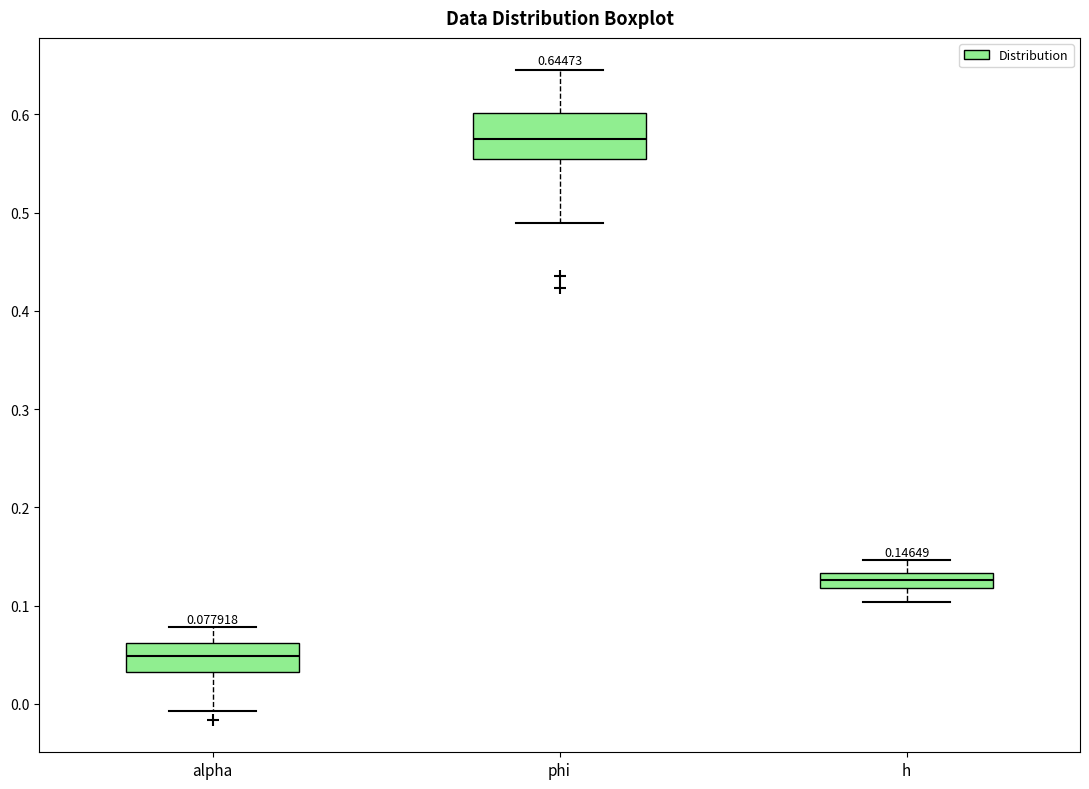

Which box is the tallest, from its lower edge to its upper edge?

phi